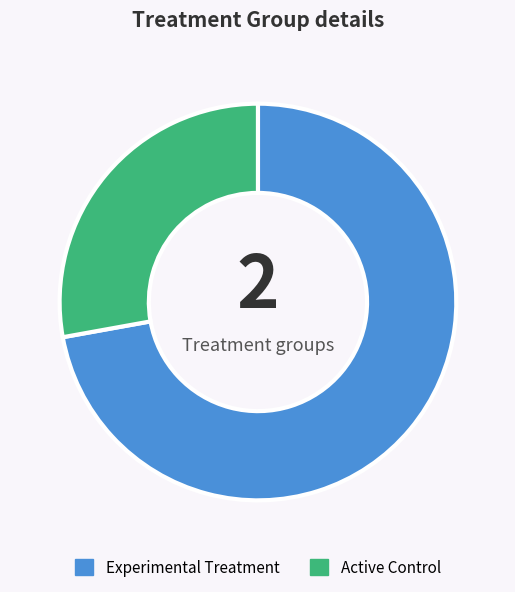

Does Experimental Treatment represent more than half of the total?

Yes